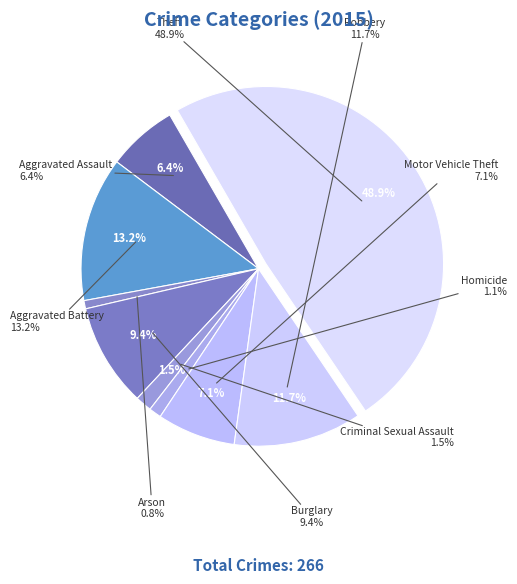

Rank the categories by value from lowest to highest.

Arson, Homicide, Criminal Sexual Assault, Aggravated Assault, Motor Vehicle Theft, Burglary, Robbery, Aggravated Battery, Theft